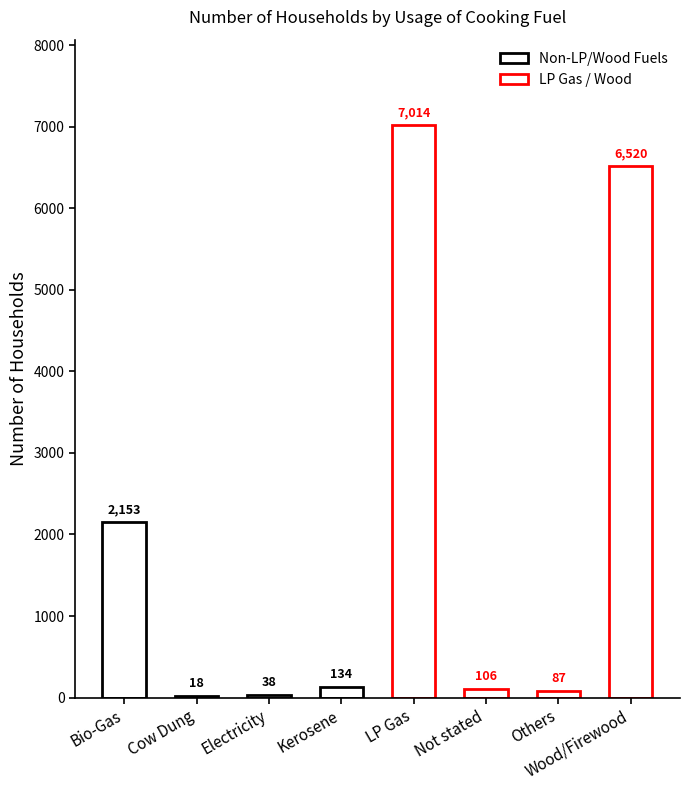

Which has a higher value, Electricity or LP Gas?

LP Gas